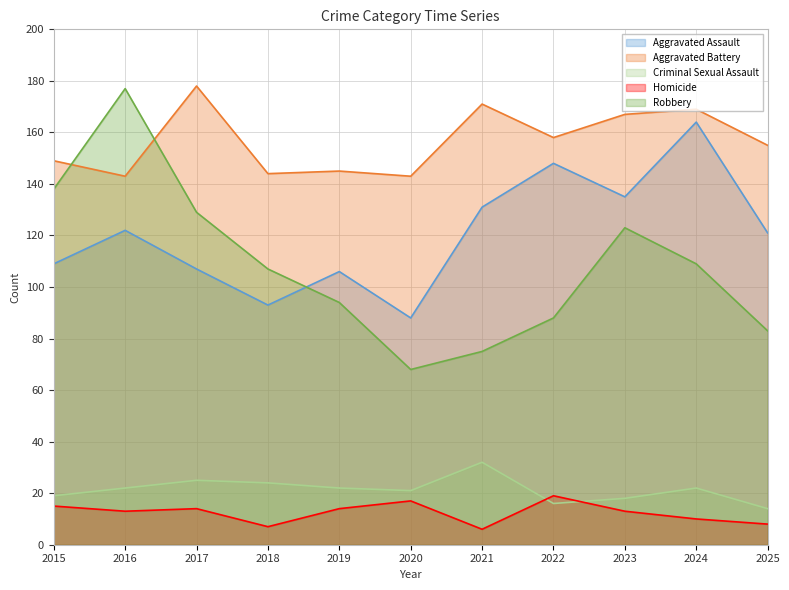

Reading left to right, extract all data points from this chart.

Aggravated Assault: 109	122	107	93	106	88	131	148	135	164	121
Aggravated Battery: 149	143	178	144	145	143	171	158	167	169	155
Criminal Sexual Assault: 19	22	25	24	22	21	32	16	18	22	14
Homicide: 15	13	14	7	14	17	6	19	13	10	8
Robbery: 138	177	129	107	94	68	75	88	123	109	83